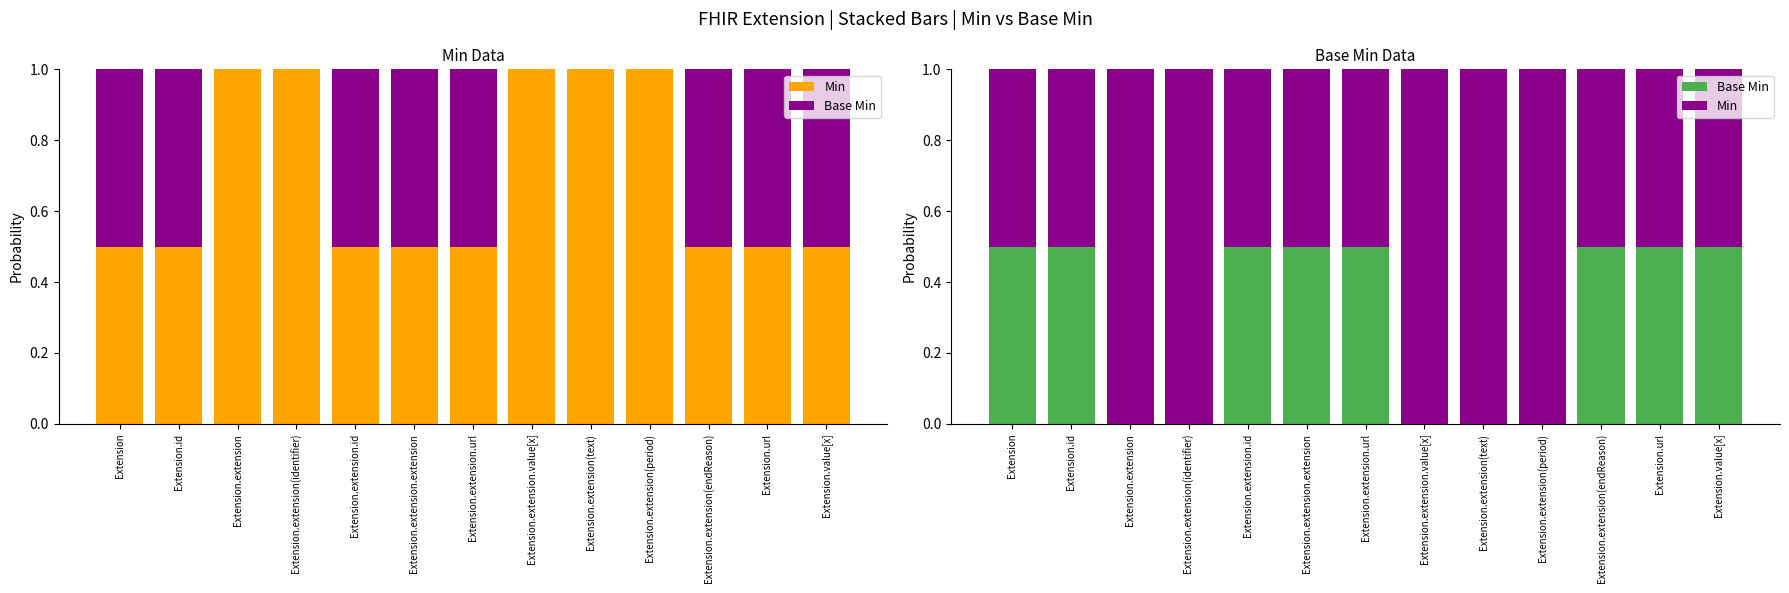

What is the average value of the Min series?

0.7